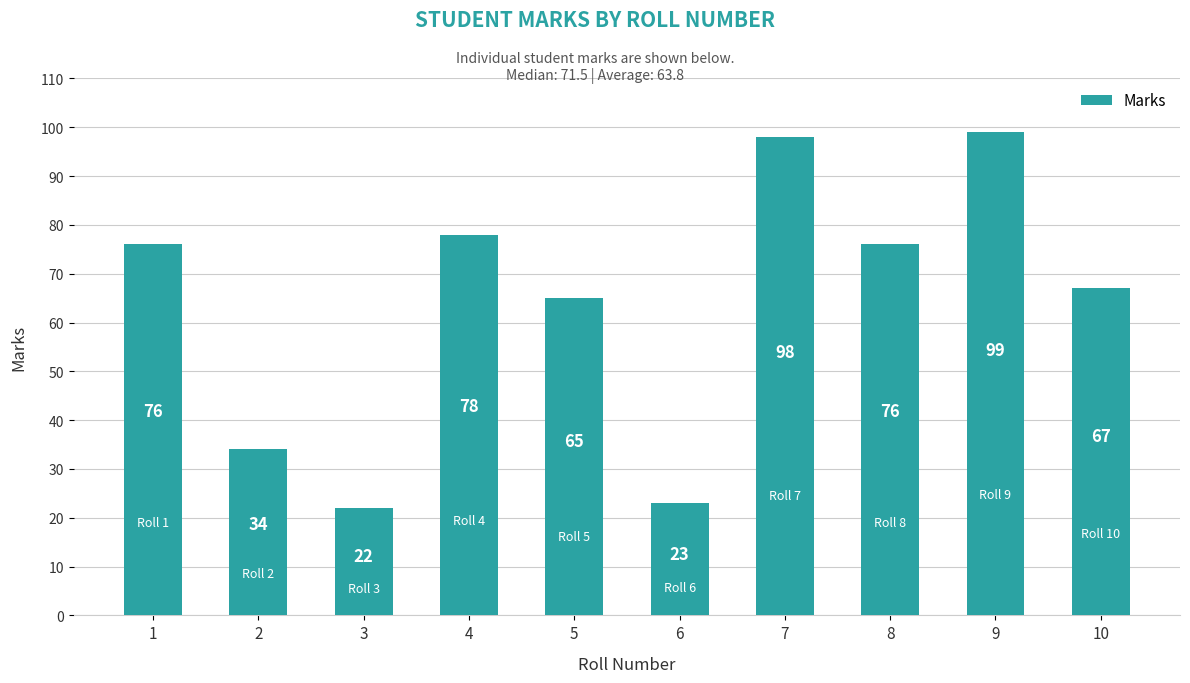

What value does the data have at 8, to the nearest 10?

80